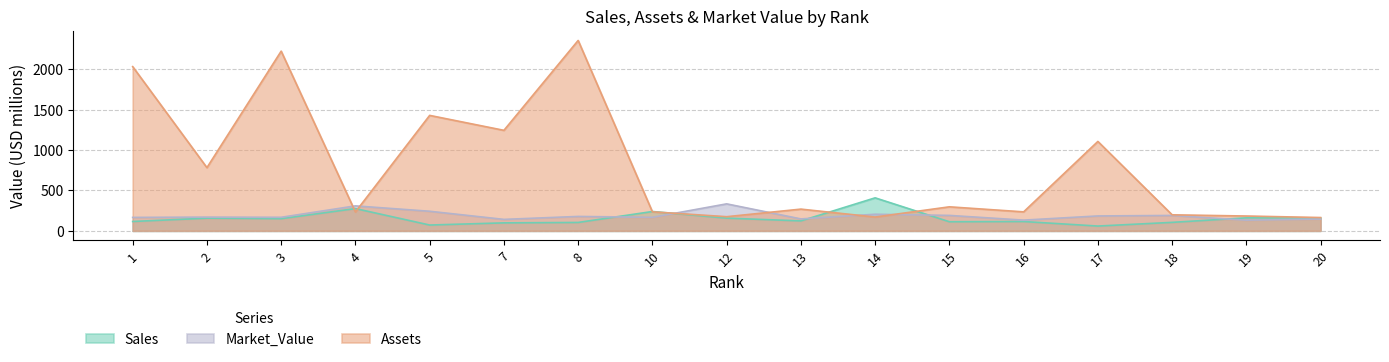

At how many categories does at least one series exceed 278?

11